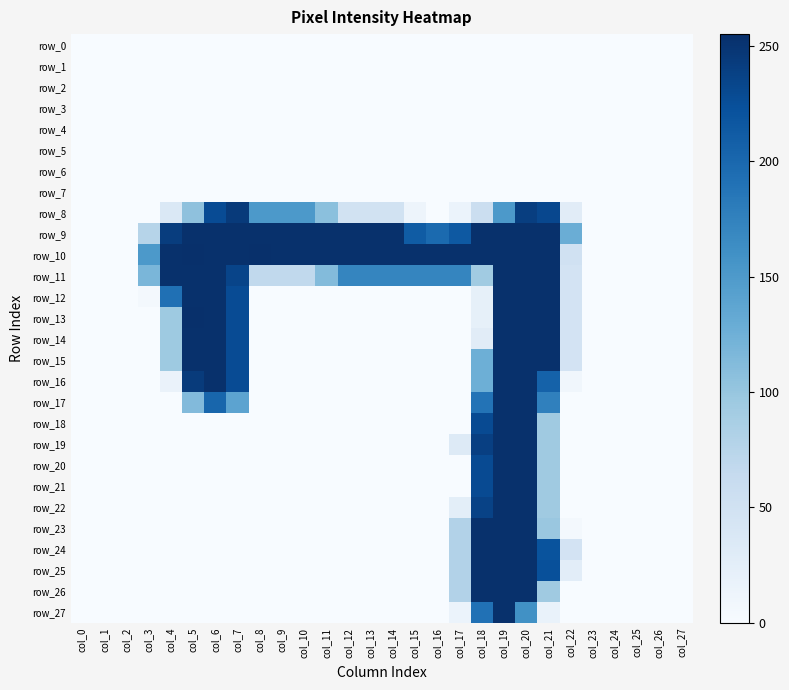

Reading left to right, what are all the values shown in this chart?

row_0: 0	0	0	0	0	0	0	0	0	0	0	0	0	0	0	0	0	0	0	0	0	0	0	0	0	0	0	0
row_1: 0	0	0	0	0	0	0	0	0	0	0	0	0	0	0	0	0	0	0	0	0	0	0	0	0	0	0	0
row_2: 0	0	0	0	0	0	0	0	0	0	0	0	0	0	0	0	0	0	0	0	0	0	0	0	0	0	0	0
row_3: 0	0	0	0	0	0	0	0	0	0	0	0	0	0	0	0	0	0	0	0	0	0	0	0	0	0	0	0
row_4: 0	0	0	0	0	0	0	0	0	0	0	0	0	0	0	0	0	0	0	0	0	0	0	0	0	0	0	0
row_5: 0	0	0	0	0	0	0	0	0	0	0	0	0	0	0	0	0	0	0	0	0	0	0	0	0	0	0	0
row_6: 0	0	0	0	0	0	0	0	0	0	0	0	0	0	0	0	0	0	0	0	0	0	0	0	0	0	0	0
row_7: 0	0	0	0	0	0	0	0	0	0	0	0	0	0	0	0	0	0	0	0	0	0	0	0	0	0	0	0
row_8: 0	0	0	0	37	105	228	245	151	151	151	107	48	48	48	12	0	15	56	151	241	232	28	0	0	0	0	0
row_9: 0	0	0	76	242	254	254	254	254	254	254	254	254	254	254	212	198	215	254	254	254	254	128	0	0	0	0	0
row_10: 0	0	0	151	254	255	254	254	255	254	254	254	254	254	254	254	254	254	254	254	254	254	50	0	0	0	0	0
row_11: 0	0	0	118	254	254	254	235	67	67	67	112	171	171	171	171	171	171	93	254	254	254	46	0	0	0	0	0
row_12: 0	0	0	4	192	254	254	228	0	0	0	0	0	0	0	0	0	0	21	254	254	254	46	0	0	0	0	0
row_13: 0	0	0	0	95	255	254	228	0	0	0	0	0	0	0	0	0	0	21	254	254	254	46	0	0	0	0	0
row_14: 0	0	0	0	95	254	254	228	0	0	0	0	0	0	0	0	0	0	28	254	254	254	46	0	0	0	0	0
row_15: 0	0	0	0	95	254	254	228	0	0	0	0	0	0	0	0	0	0	126	254	254	254	46	0	0	0	0	0
row_16: 0	0	0	0	16	244	254	228	0	0	0	0	0	0	0	0	0	0	126	254	254	206	8	0	0	0	0	0
row_17: 0	0	0	0	0	113	202	139	0	0	0	0	0	0	0	0	0	0	189	254	254	176	0	0	0	0	0	0
row_18: 0	0	0	0	0	0	0	0	0	0	0	0	0	0	0	0	0	0	229	254	254	94	0	0	0	0	0	0
row_19: 0	0	0	0	0	0	0	0	0	0	0	0	0	0	0	0	0	33	240	254	254	94	0	0	0	0	0	0
row_20: 0	0	0	0	0	0	0	0	0	0	0	0	0	0	0	0	0	0	229	254	254	94	0	0	0	0	0	0
row_21: 0	0	0	0	0	0	0	0	0	0	0	0	0	0	0	0	0	0	229	254	254	94	0	0	0	0	0	0
row_22: 0	0	0	0	0	0	0	0	0	0	0	0	0	0	0	0	0	25	237	254	254	94	0	0	0	0	0	0
row_23: 0	0	0	0	0	0	0	0	0	0	0	0	0	0	0	0	0	79	254	254	254	98	4	0	0	0	0	0
row_24: 0	0	0	0	0	0	0	0	0	0	0	0	0	0	0	0	0	79	254	254	254	221	46	0	0	0	0	0
row_25: 0	0	0	0	0	0	0	0	0	0	0	0	0	0	0	0	0	79	254	254	254	224	26	0	0	0	0	0
row_26: 0	0	0	0	0	0	0	0	0	0	0	0	0	0	0	0	0	79	254	254	254	94	0	0	0	0	0	0
row_27: 0	0	0	0	0	0	0	0	0	0	0	0	0	0	0	0	0	15	191	254	160	17	0	0	0	0	0	0